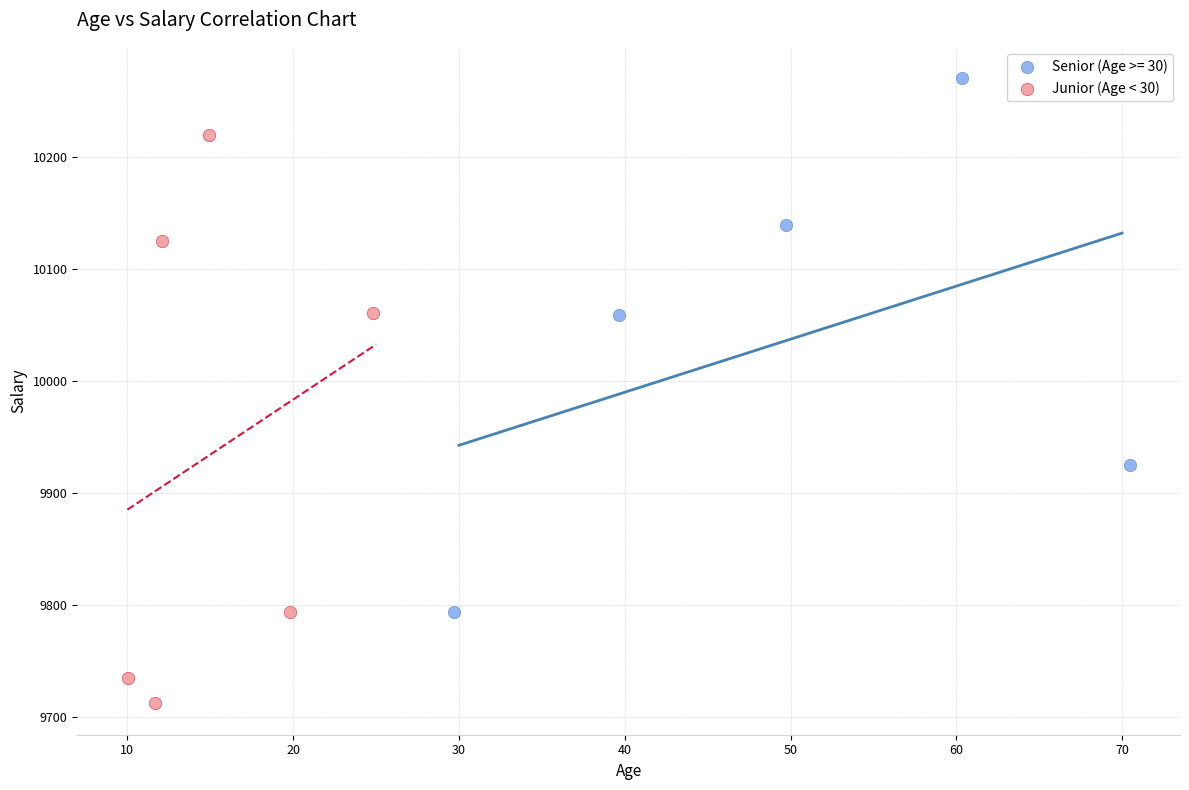

Which series contains the highest Y value?

Senior (Age >= 30)